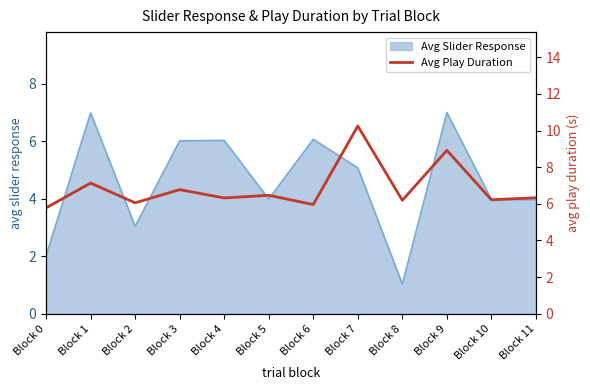

Rank the categories by value from lowest to highest.

Block 0, Block 6, Block 2, Block 8, Block 10, Block 4, Block 11, Block 5, Block 3, Block 1, Block 9, Block 7